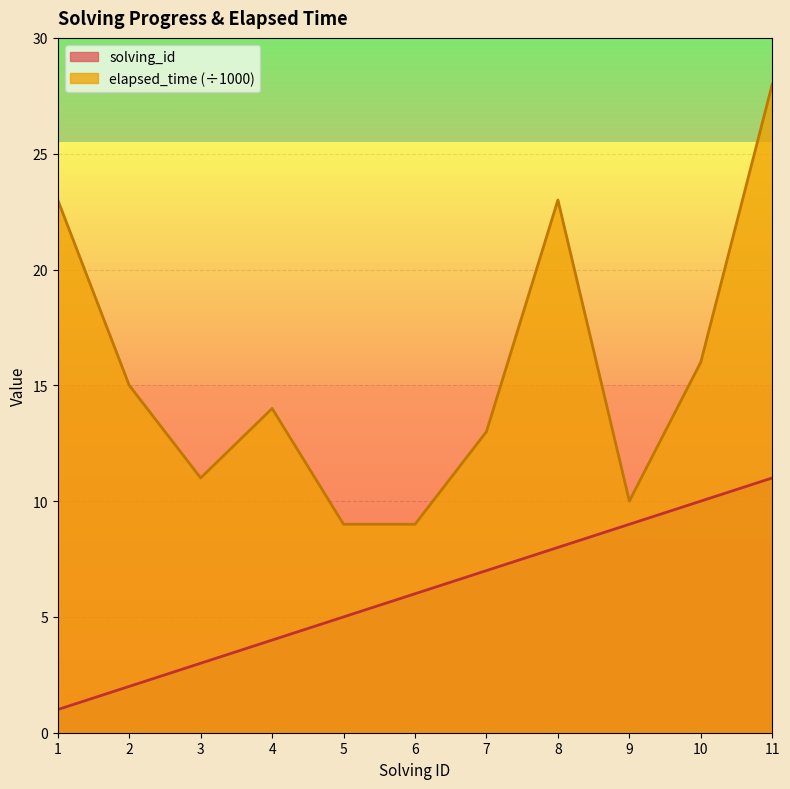

True or false: solving_id and elapsed_time cross at least once.

False